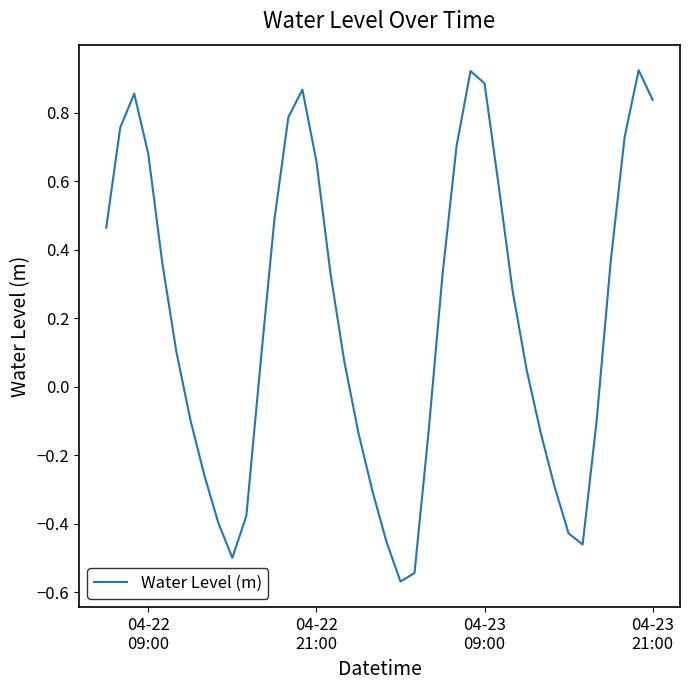

How many lines are shown in the chart?

1